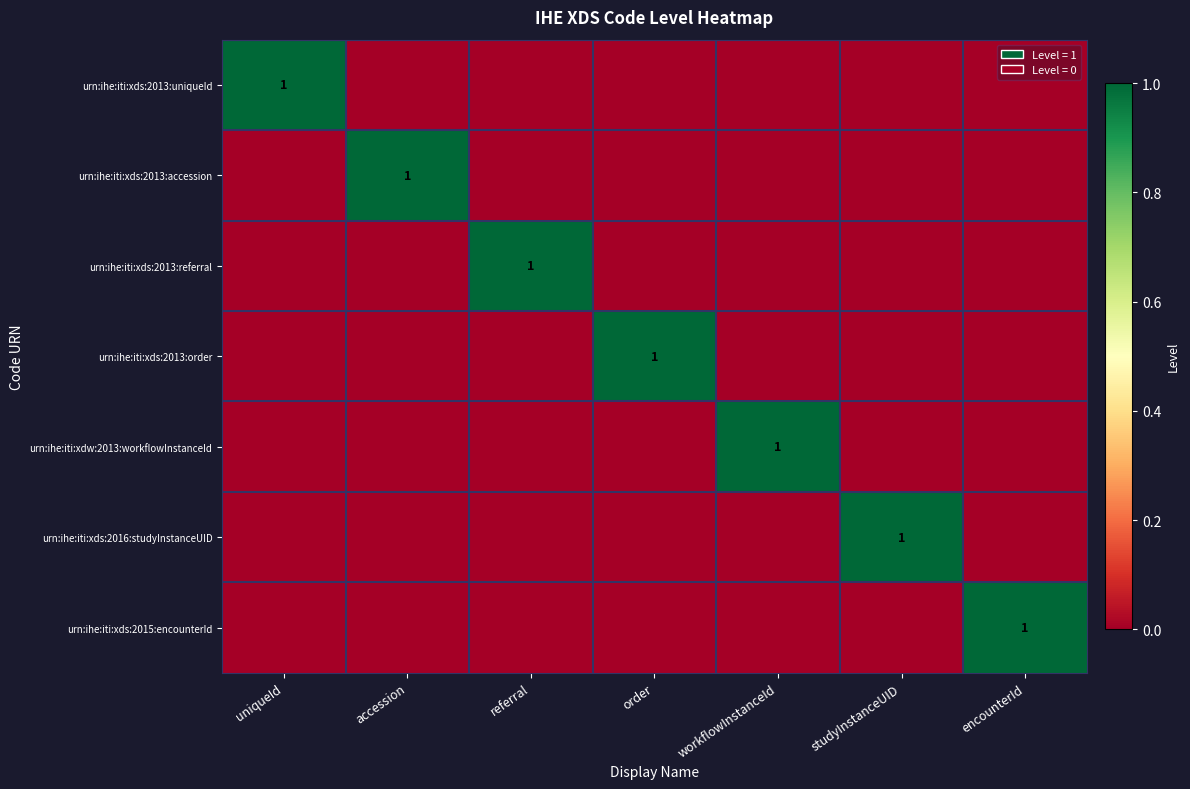

What is the sum of all urn:ihe:iti:xds:2013:uniqueId values?

1